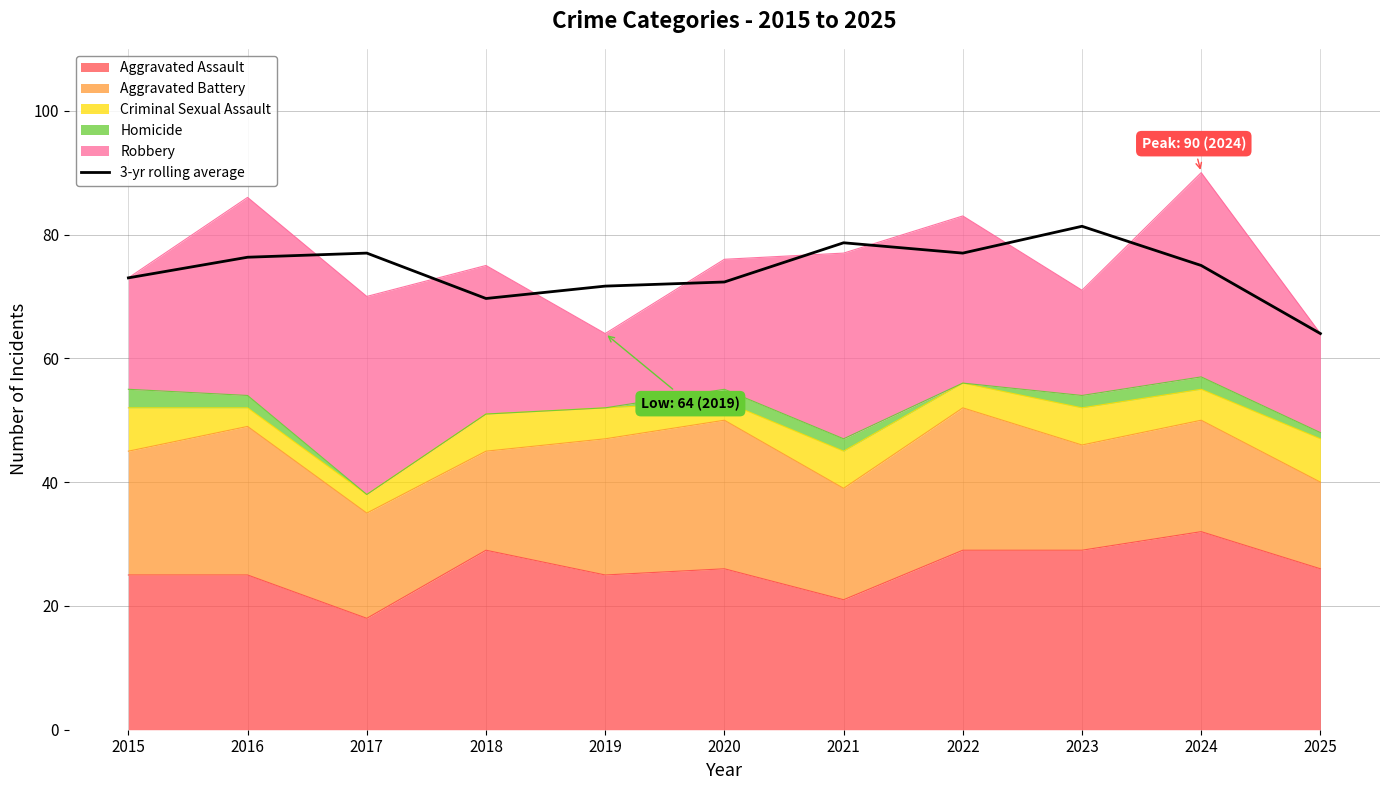

Rank the categories by value from highest to lowest.

2023, 2021, 2017, 2022, 2016, 2024, 2015, 2020, 2019, 2018, 2025